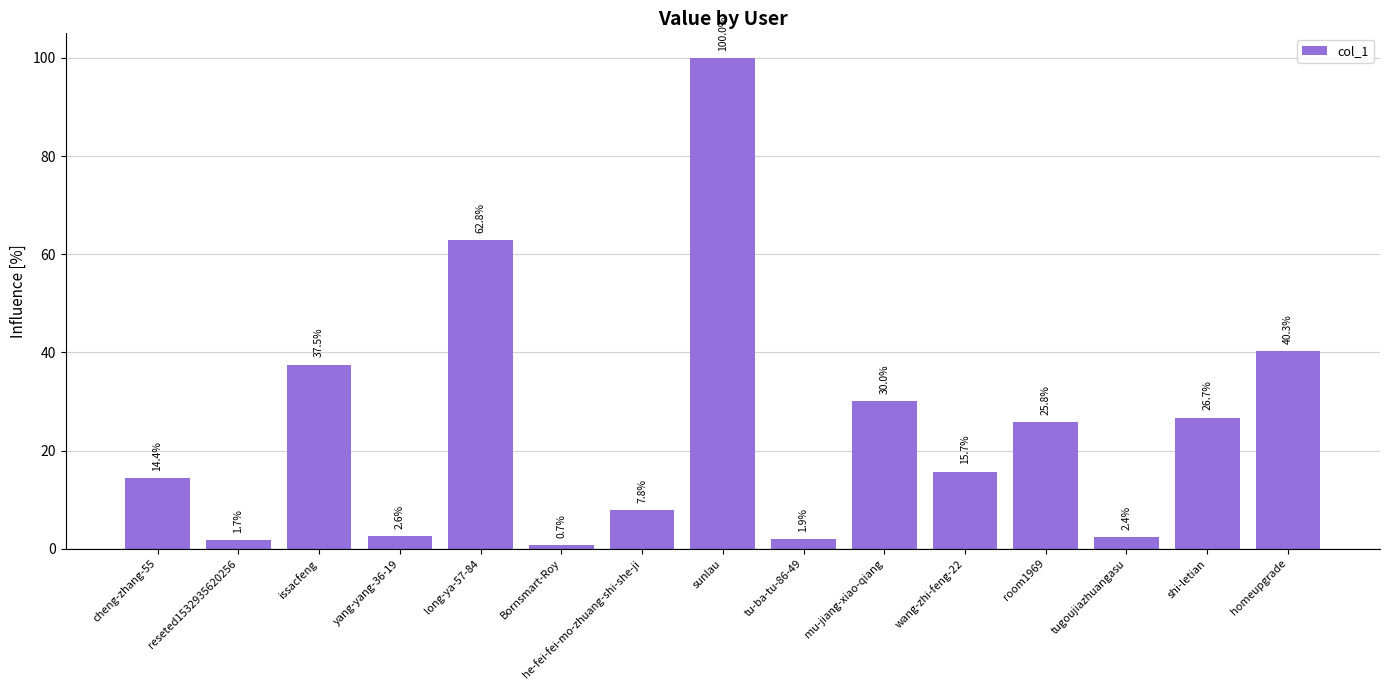

Which has a higher value, tu-ba-tu-86-49 or he-fei-fei-mo-zhuang-shi-she-ji?

he-fei-fei-mo-zhuang-shi-she-ji